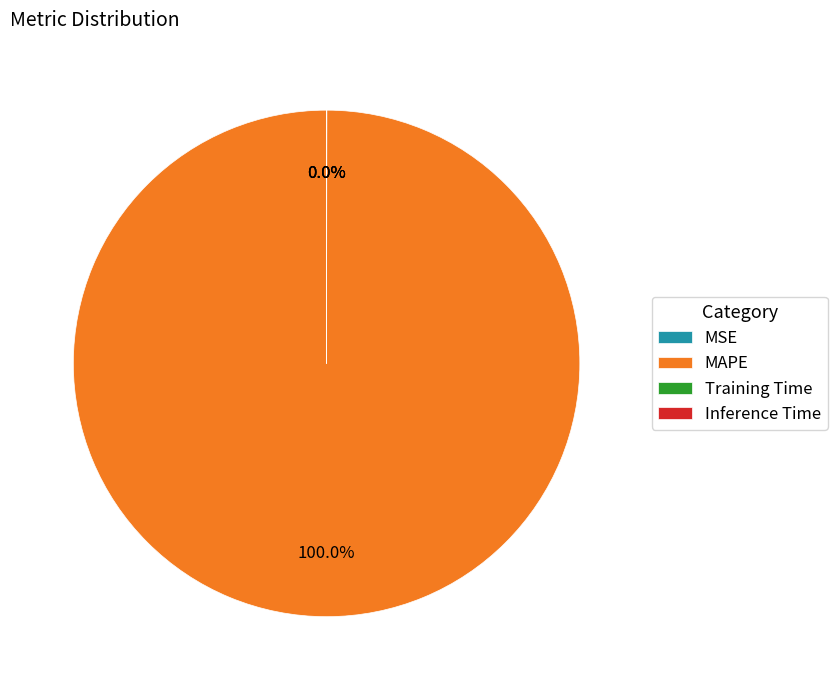

What is the largest slice in the pie chart?

MAPE